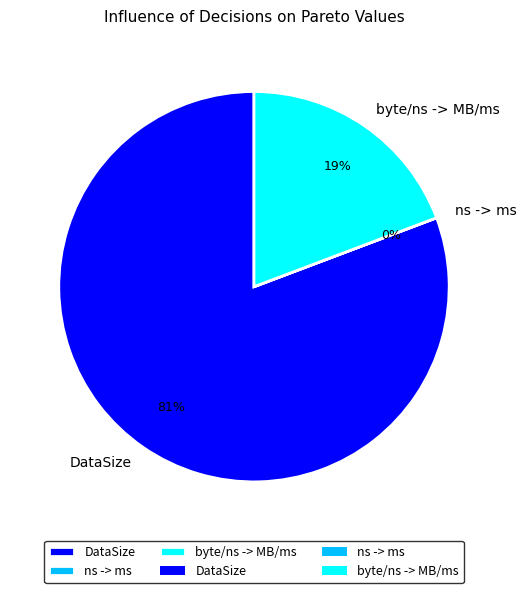

Does any single category account for the majority?

Yes